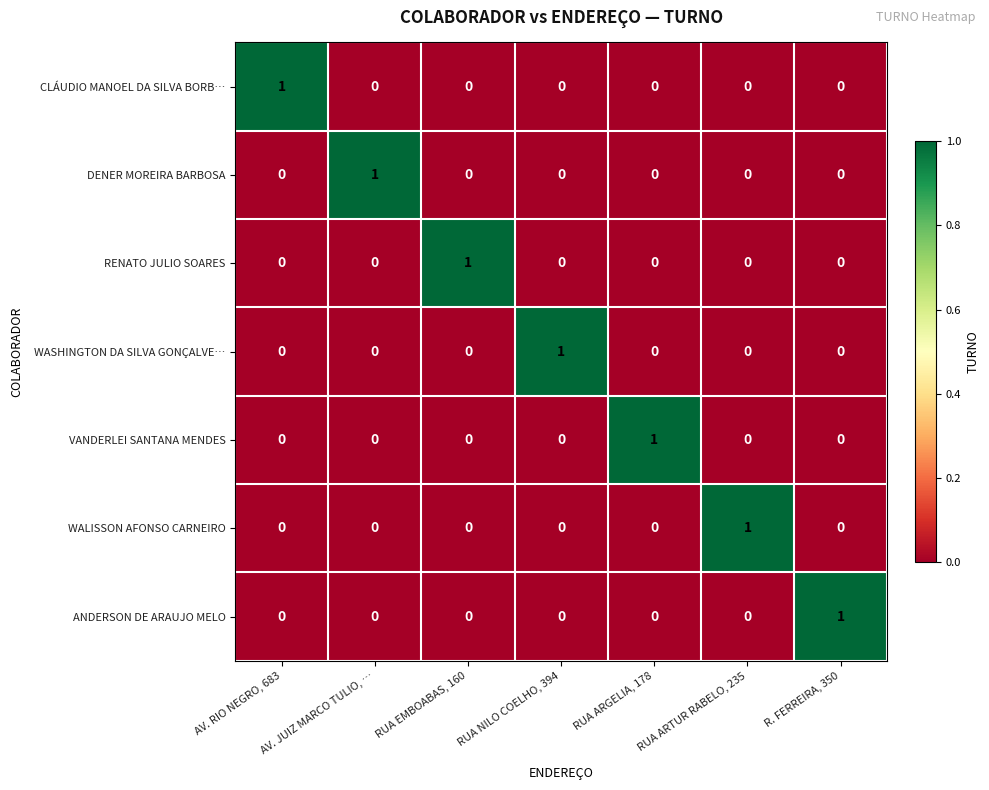

At how many categories does at least one series exceed 0?

7